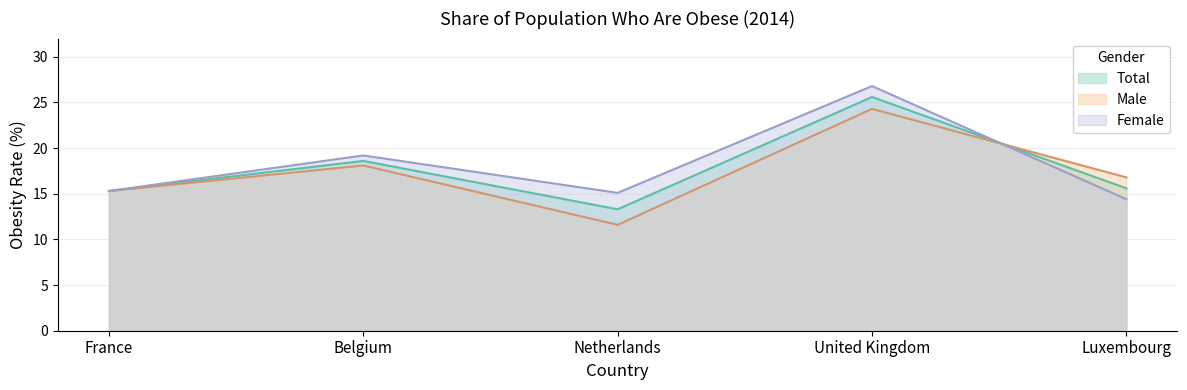

What is the minimum value for Female?

14.4